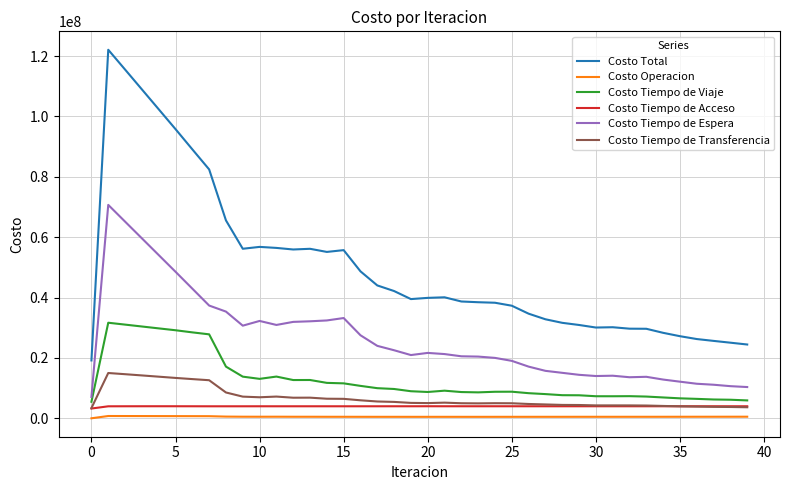

Which series has the largest range (max minus min)?

Costo Total